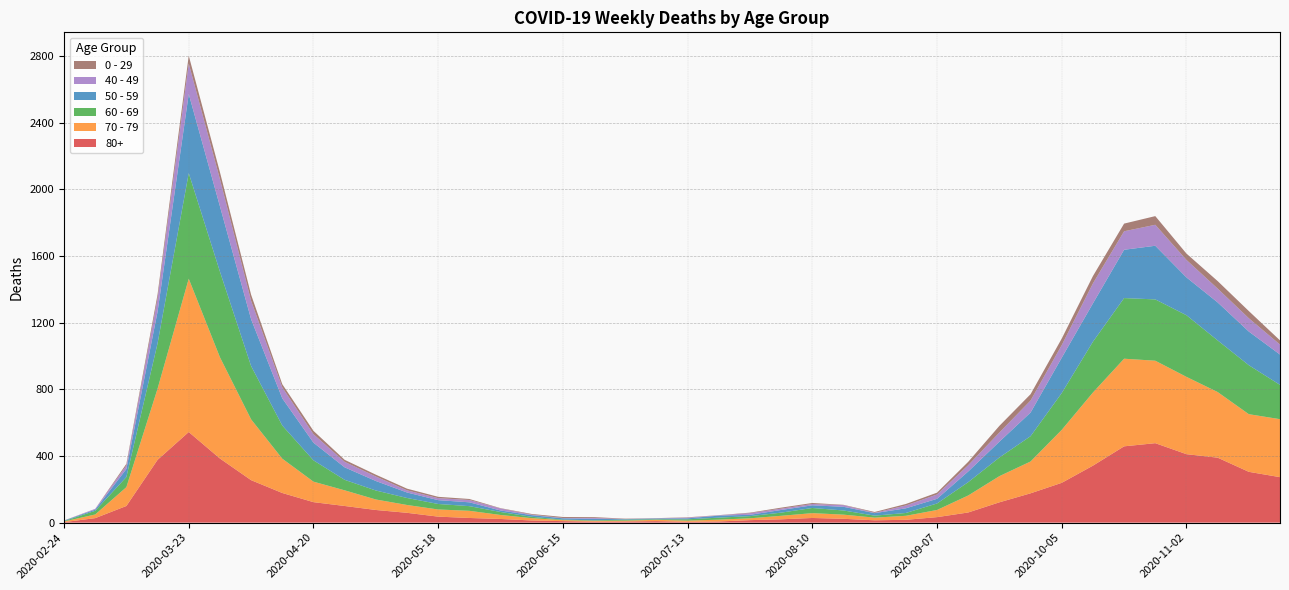

Reading left to right, what are all the values shown in this chart?

80+: 3	27	100	377	544	385	255	178	123	100	76	59	36	28	22	13	9	6	7	9	5	7	15	20	28	23	14	17	33	61	122	176	239	342	458	477	411	390	305	273
70 - 79: 4	22	113	427	920	608	365	206	123	94	63	47	43	43	24	14	6	5	5	8	7	11	11	21	29	25	16	24	43	102	157	191	318	439	526	495	464	394	346	348
60 - 69: 2	22	61	272	634	514	320	199	128	63	54	42	33	28	18	8	3	3	6	3	8	12	13	19	31	25	12	17	39	80	112	152	221	305	364	368	370	310	294	206
50 - 59: 3	7	48	190	475	392	281	163	106	75	57	33	23	23	9	10	8	9	3	5	6	12	8	16	16	22	15	28	28	64	95	142	212	230	290	322	227	228	202	182
40 - 49: 0	5	21	79	183	163	111	66	51	33	27	13	12	14	12	3	2	5	1	1	4	2	10	8	8	10	2	17	26	38	55	72	76	120	111	126	105	83	80	60
0 - 29: 1	0	10	25	47	42	36	19	20	12	11	10	8	6	2	4	6	5	2	1	2	1	3	6	6	2	5	9	11	20	40	38	39	44	46	52	38	45	43	25